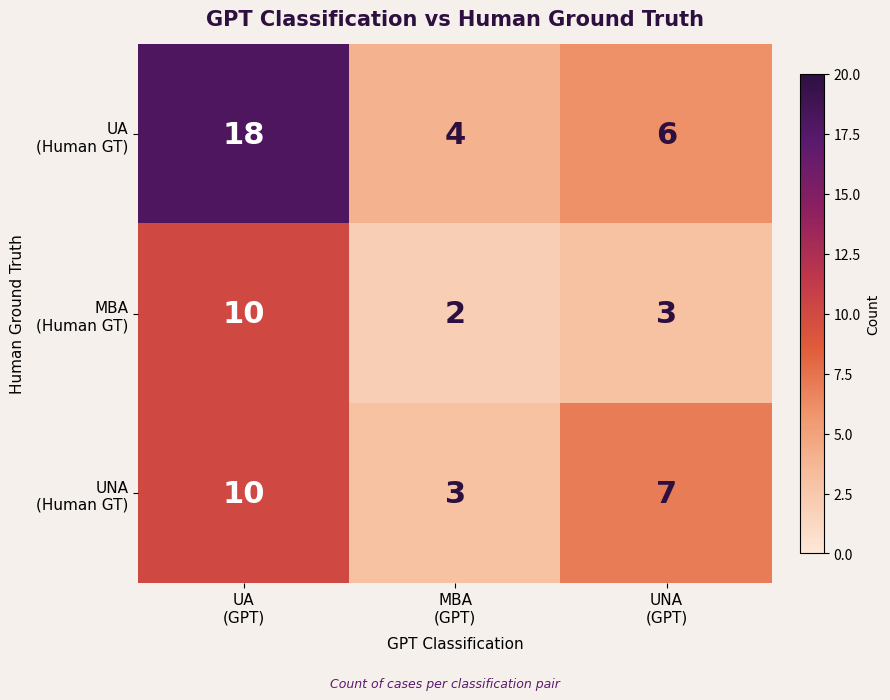

What is the greatest value displayed?

18